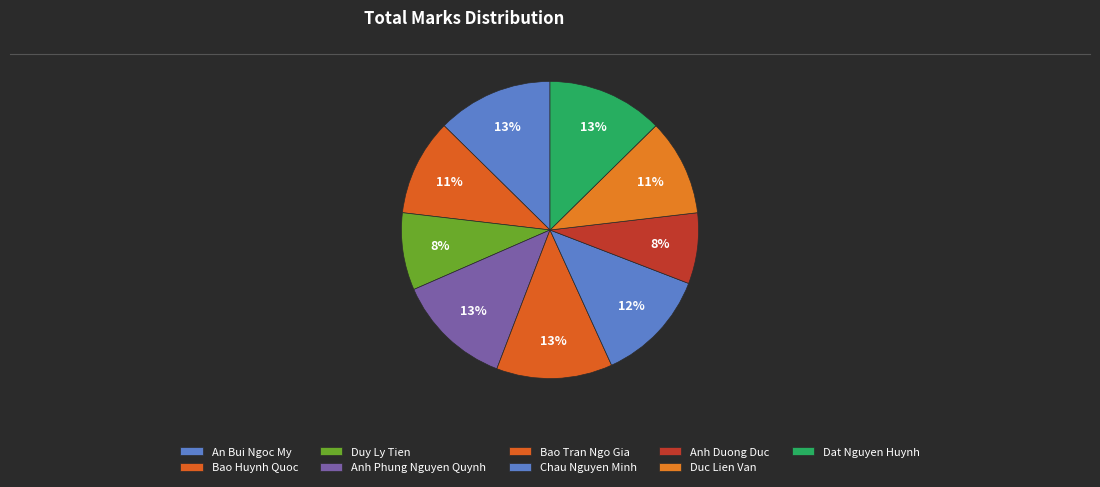

To the nearest percent, what portion does Anh Duong Duc represent?

8%